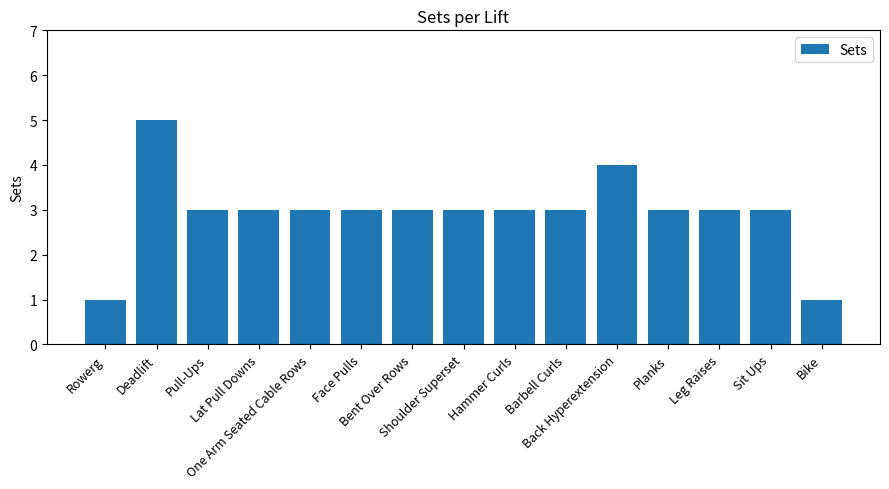

Reading left to right, extract all data points from this chart.

1	5	3	3	3	3	3	3	3	3	4	3	3	3	1